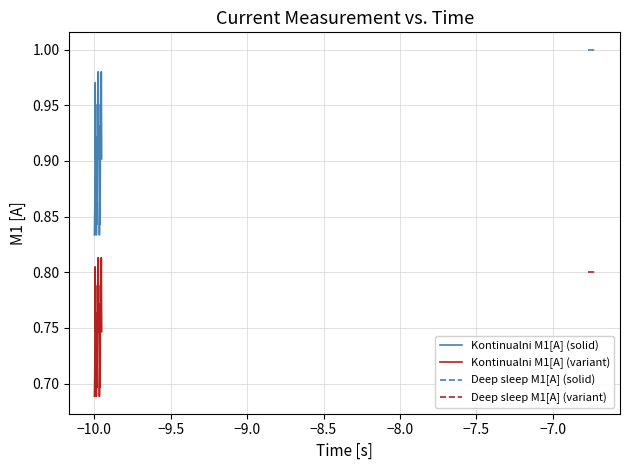

List the series in order of their overall mean, lowest first.

Kontinualni M1[A] (variant), Deep sleep M1[A] (variant), Kontinualni M1[A] (solid), Deep sleep M1[A] (solid)